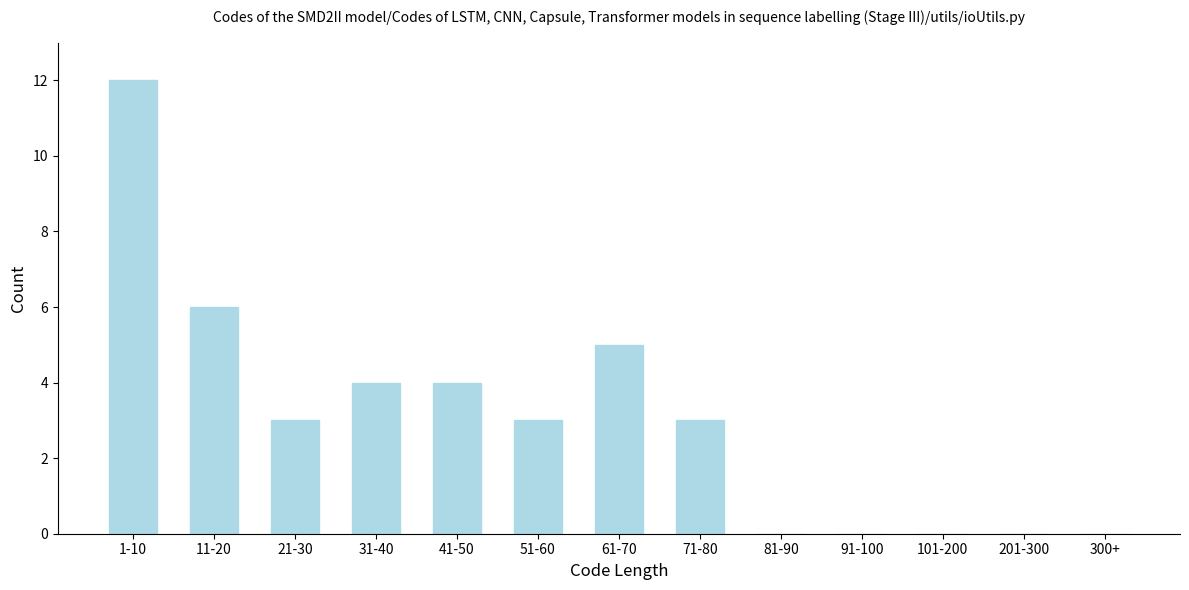

Reading right to left, extract all data points from this chart.

300+=0	201-300=0	101-200=0	91-100=0	81-90=0	71-80=3	61-70=5	51-60=3	41-50=4	31-40=4	21-30=3	11-20=6	1-10=12